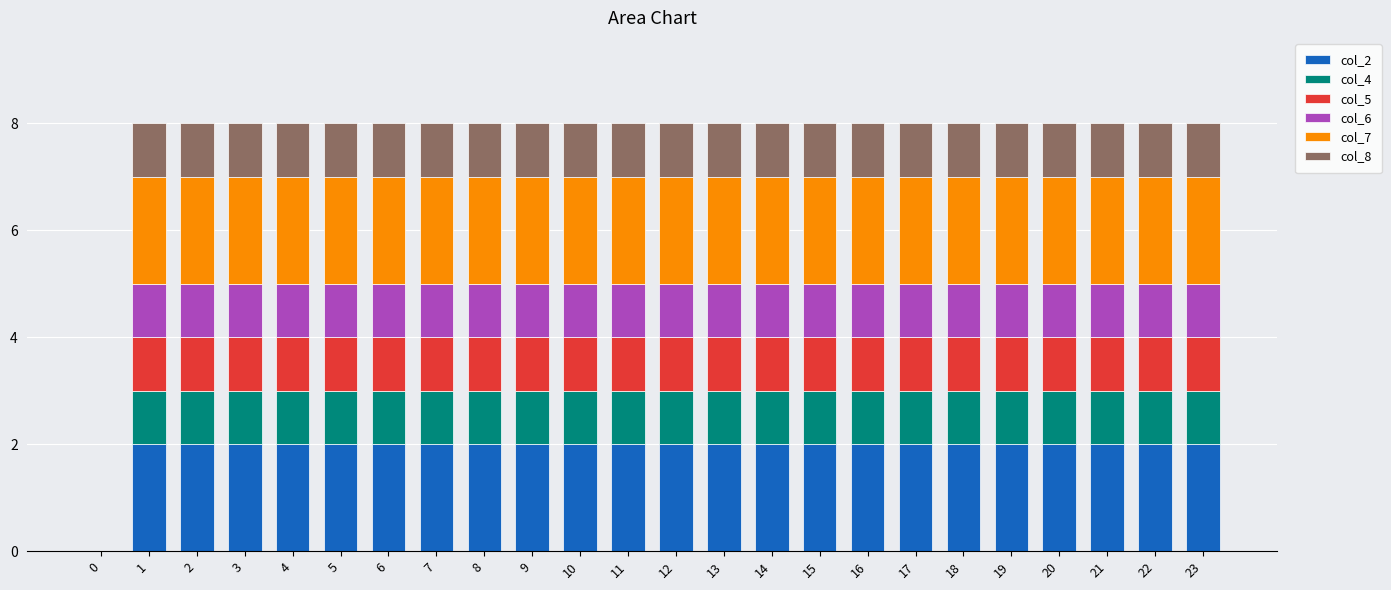

What is the sum of all col_2 values?

46